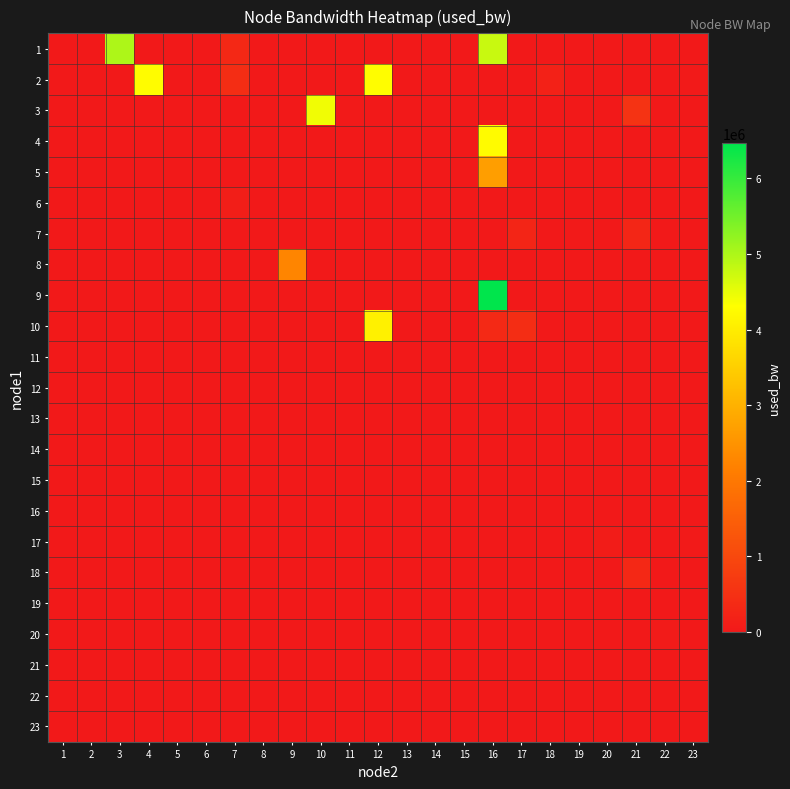

Rank the series at 13 from lowest to highest value.

1, 3, 4, 5, 6, 7, 8, 9, 10, 11, 12, 13, 14, 15, 16, 17, 18, 19, 20, 21, 22, 23, 2